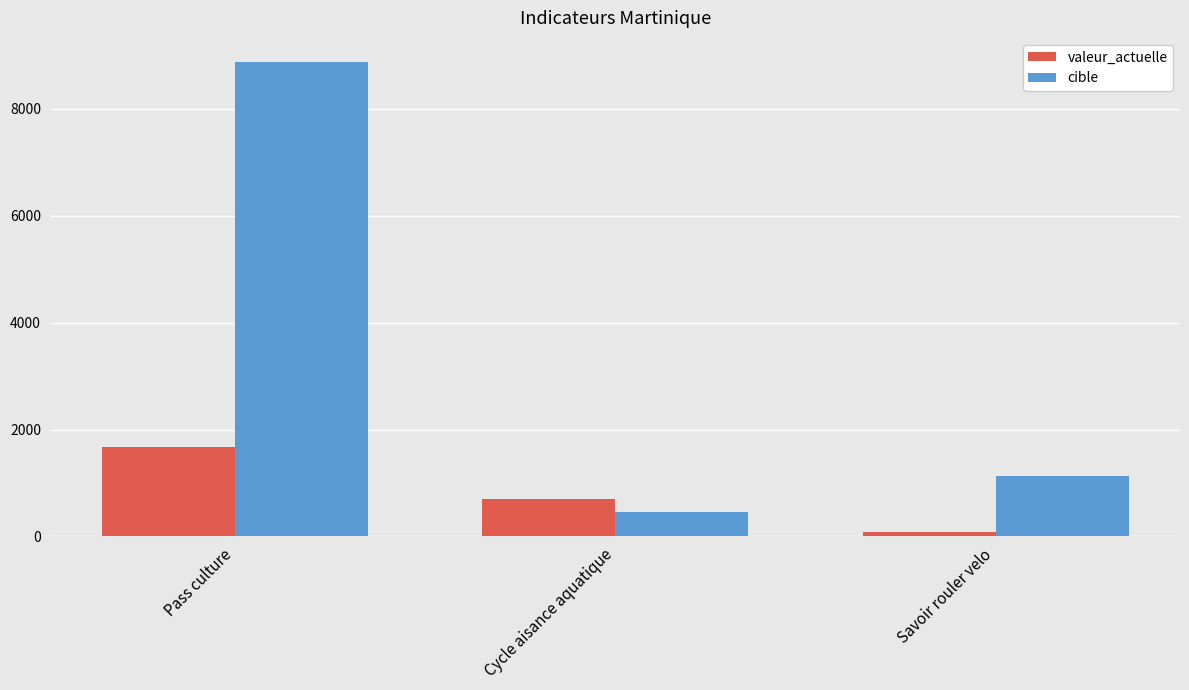

Reading left to right, list all the values displayed in this chart.

valeur_actuelle: 1680	700	90
cible: 8882	464	1130